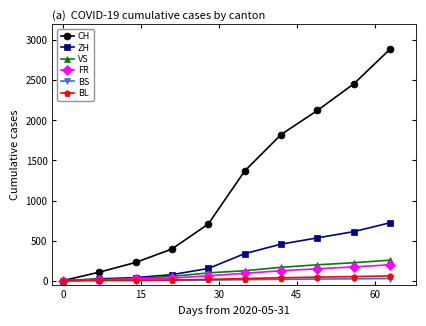

Is this an area chart (filled region under the line)?

No